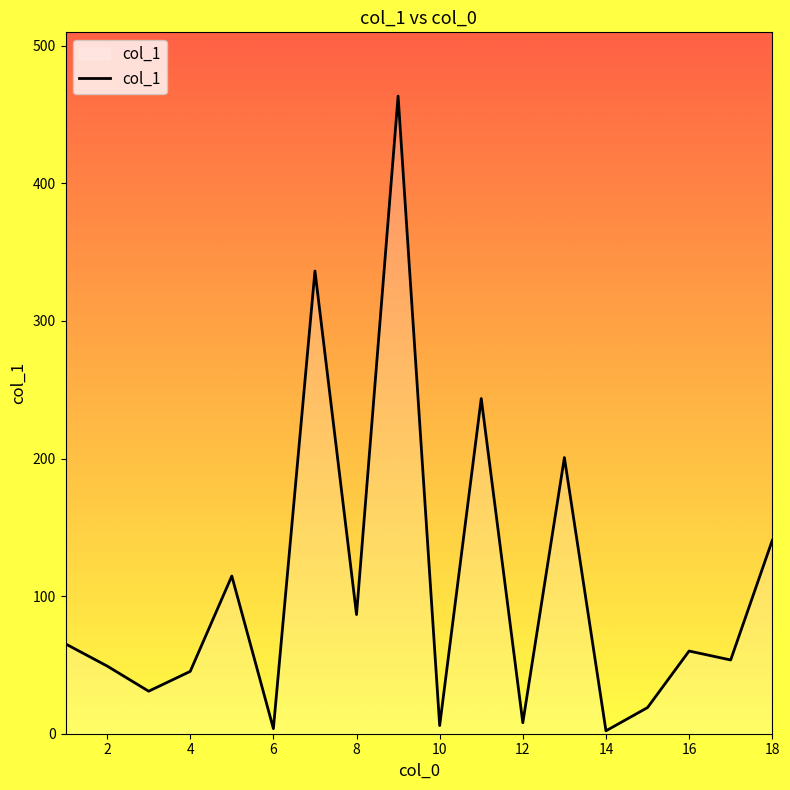

Does the chart display data point markers on the line(s)?

No